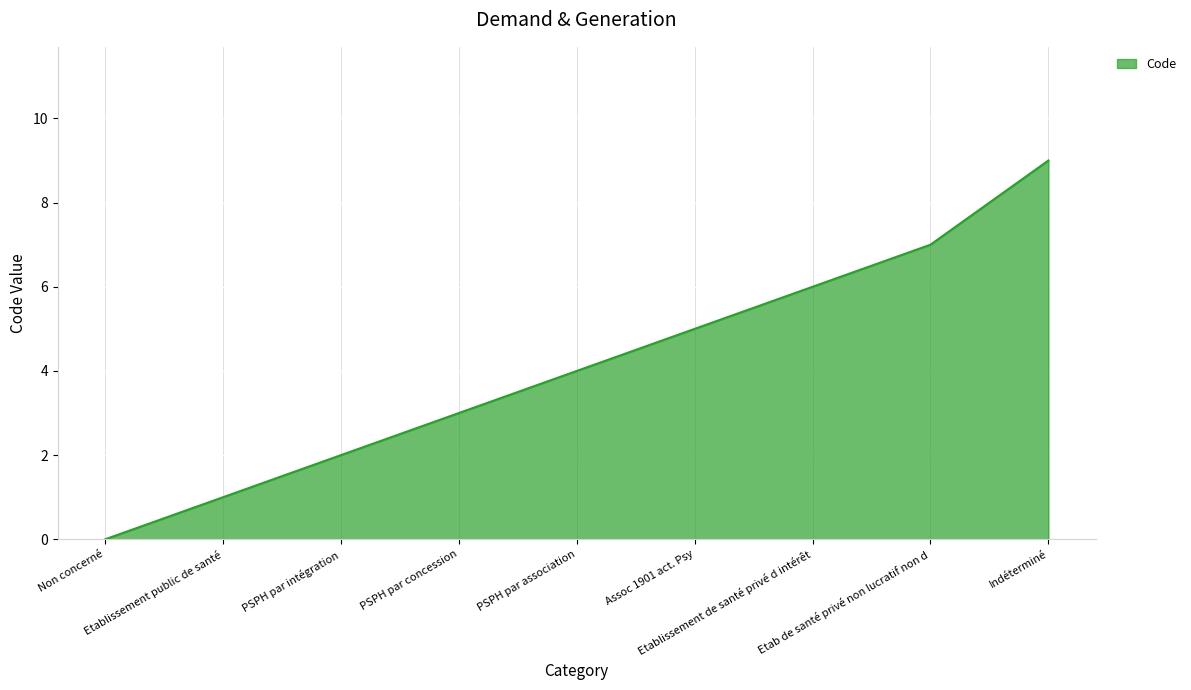

The chart shows a value of 2 at PSPH par intégration. True or false?

True